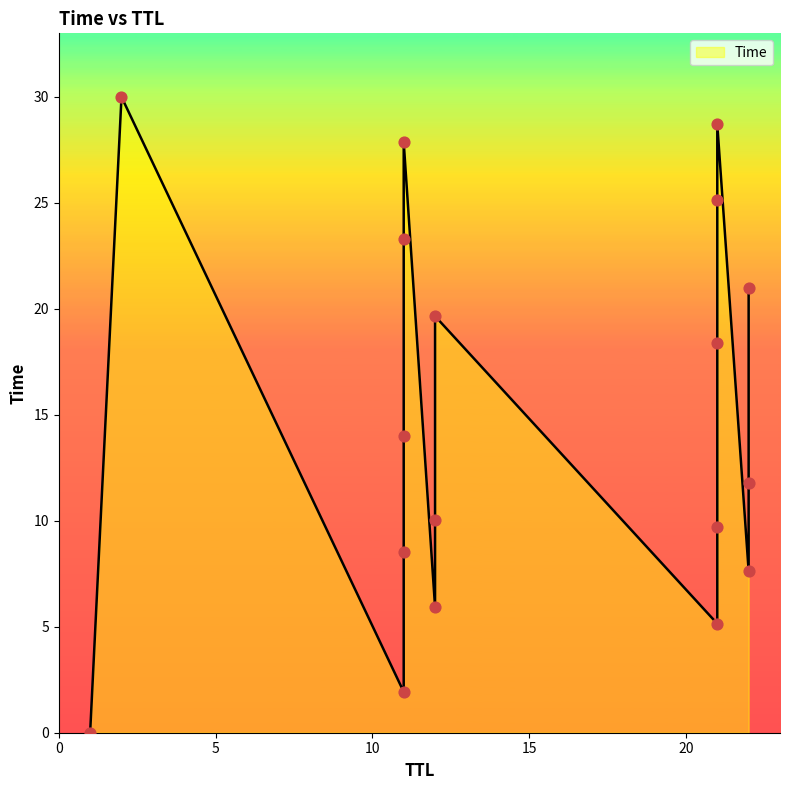

Approximately how many times larger is the value at 22 compared to 11?

1.5